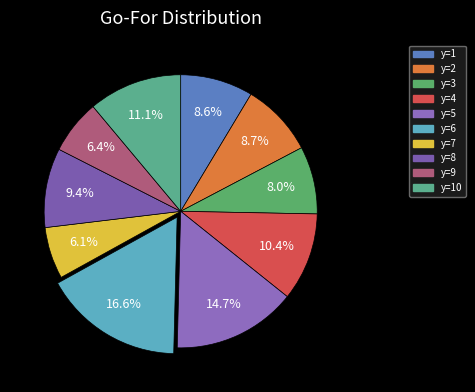

Count the number of slices in the pie.

10